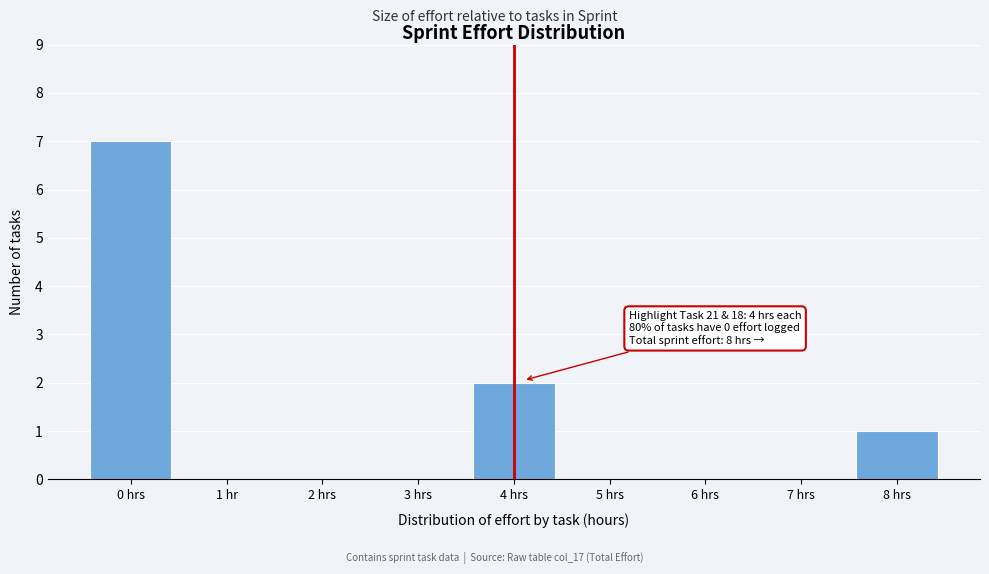

Reading left to right, transcribe all the data shown in this chart.

0 hrs=7	1 hr=0	2 hrs=0	3 hrs=0	4 hrs=2	5 hrs=0	6 hrs=0	7 hrs=0	8 hrs=1